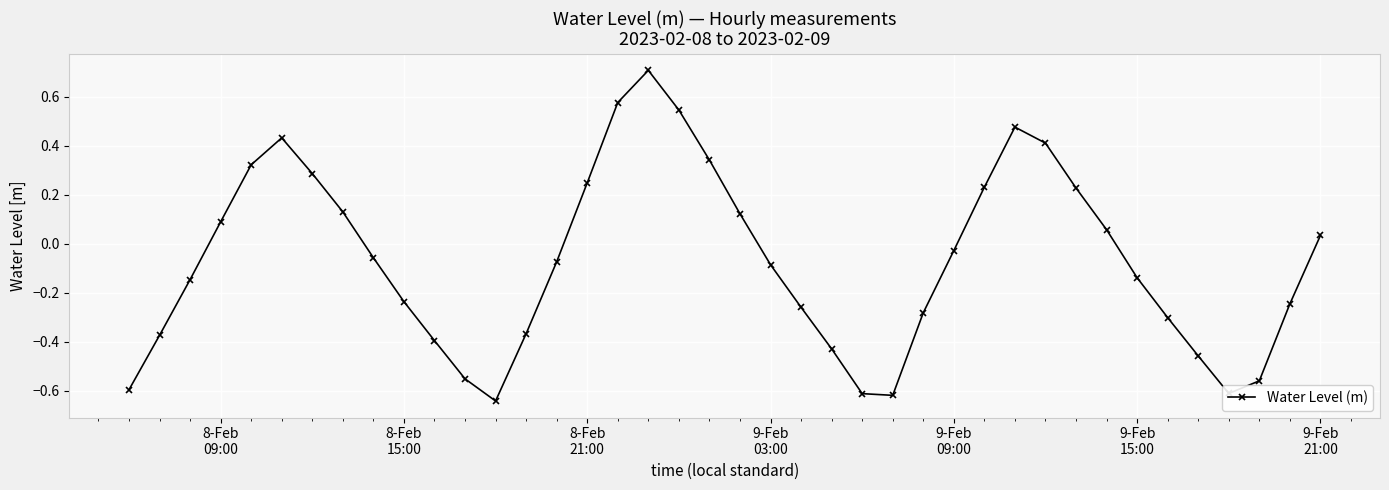

What is the maximum value shown in the chart?

0.7